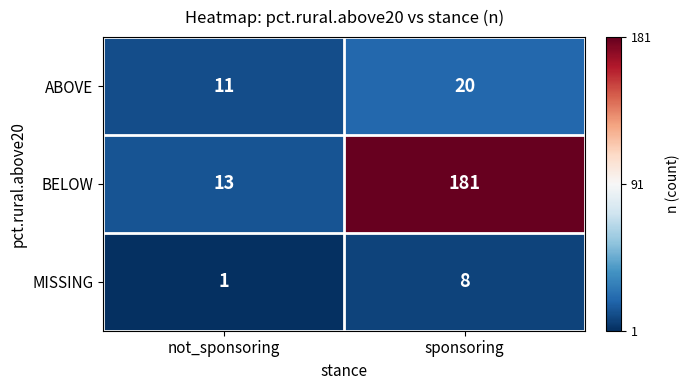

Which category has the lowest value in the BELOW series?

not_sponsoring